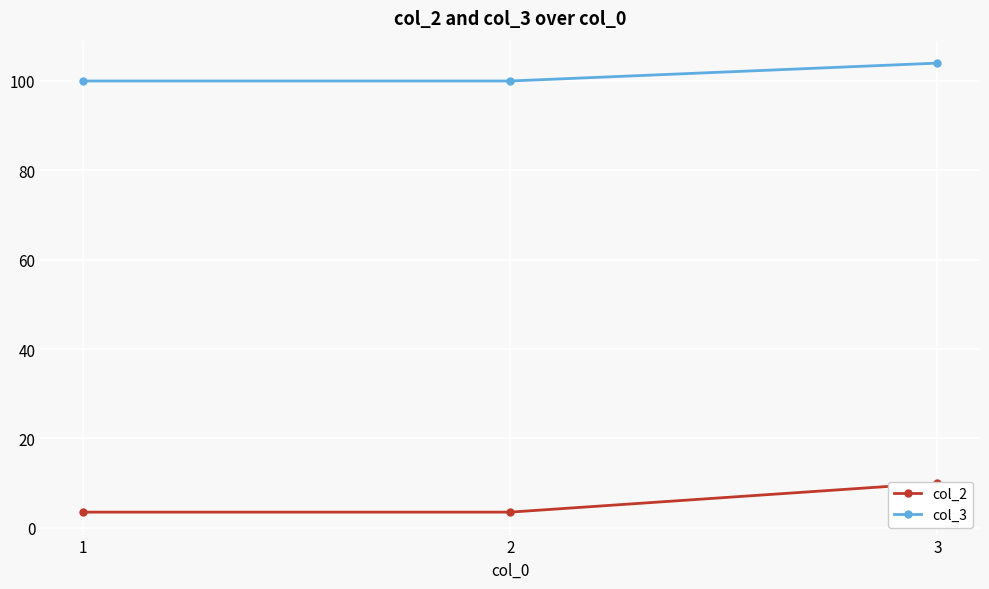

Which series has the widest spread of values?

col_2